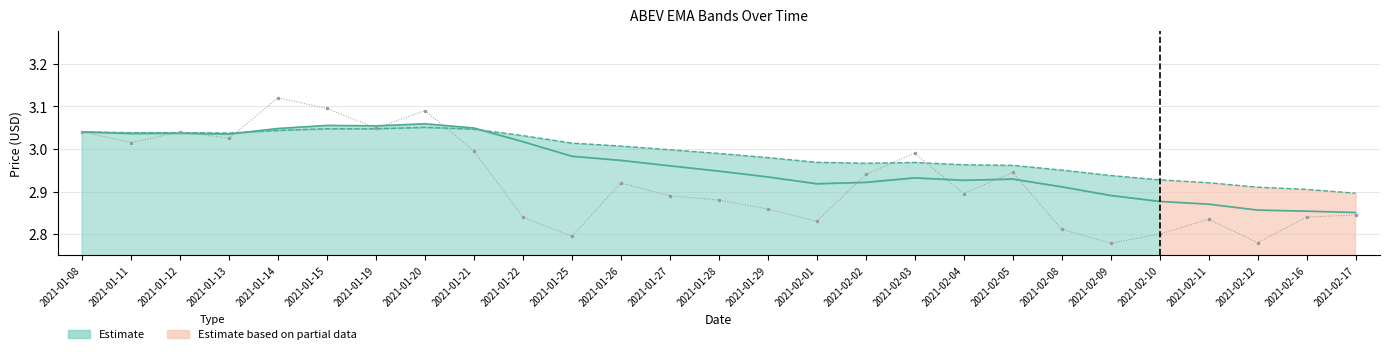

Which category has the highest value in the ABEV spanTwntySixEMA series?

2021-01-20